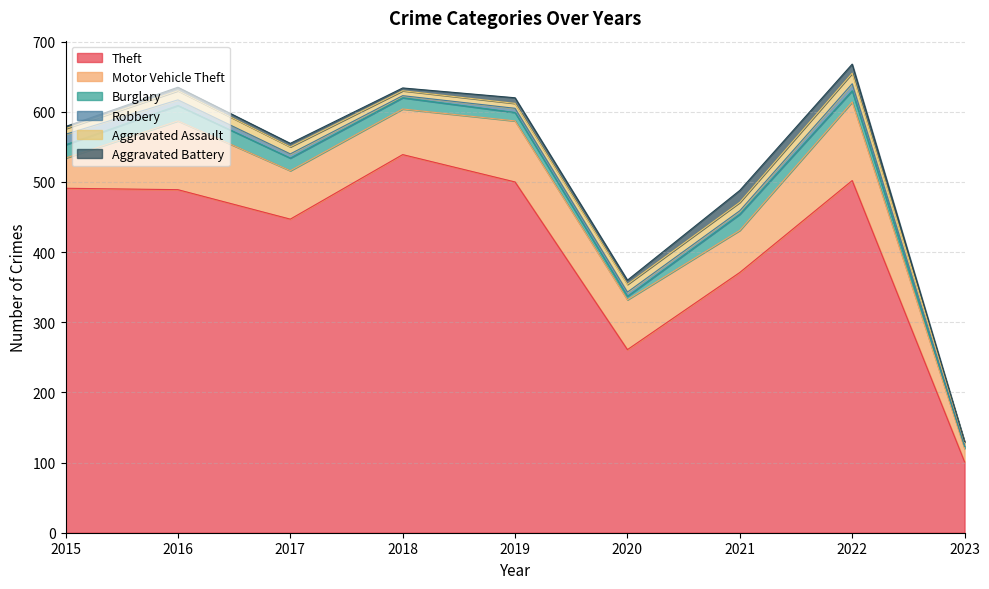

At how many categories does at least one series exceed 312?

7